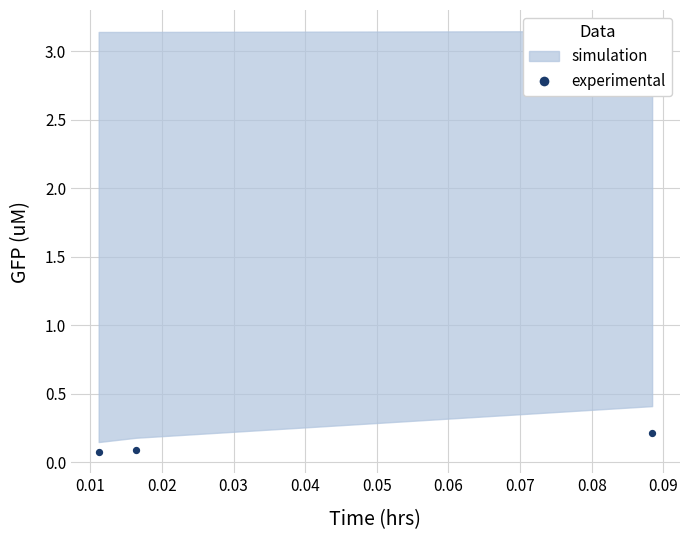

List the coordinates of all points as (X, Y) pairs, reading left to right.

(0.0, 0.1)  (0.0, 0.1)  (0.1, 0.2)